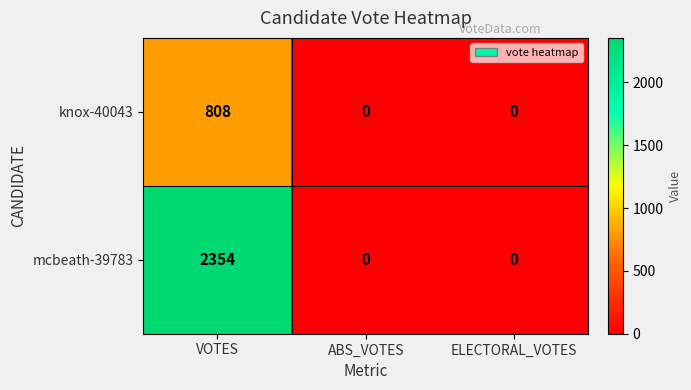

Reading right to left, list all the values displayed in this chart.

knox-40043: 0	0	808
mcbeath-39783: 0	0	2354